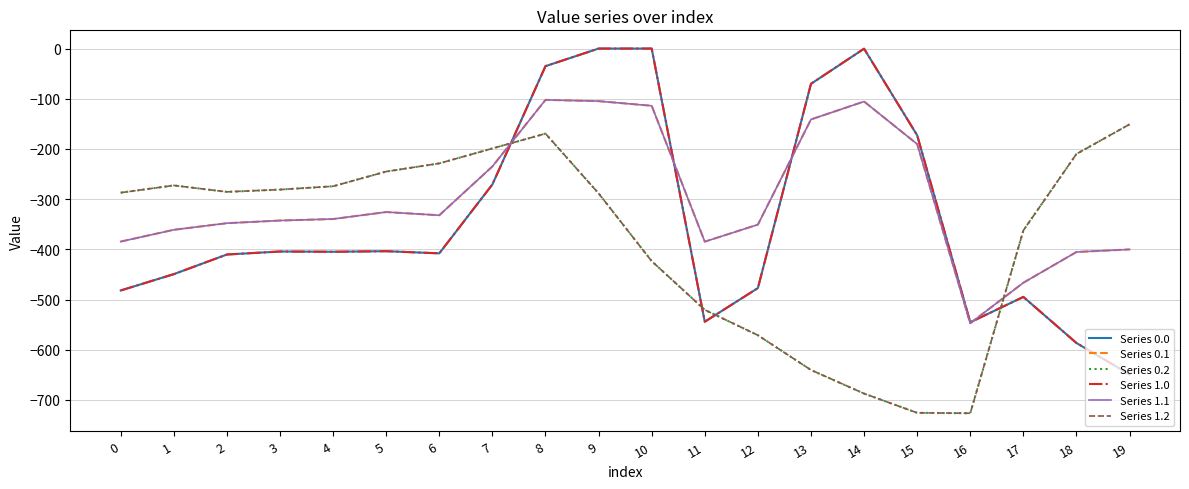

Where is the first local minimum for Series 0.1?

6